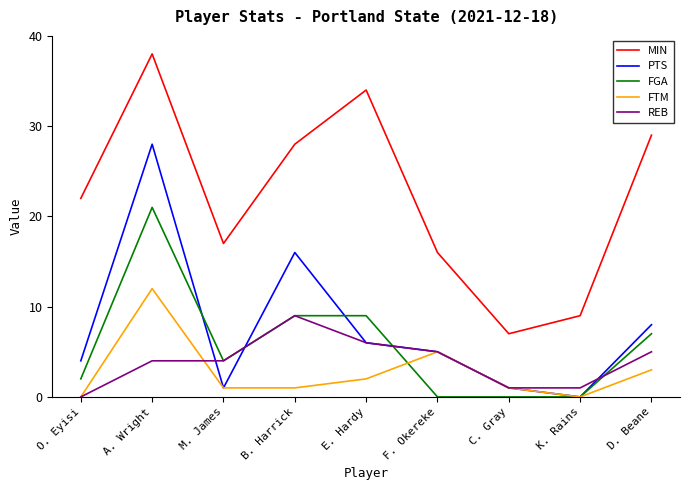

True or false: REB and MIN cross at least once.

False